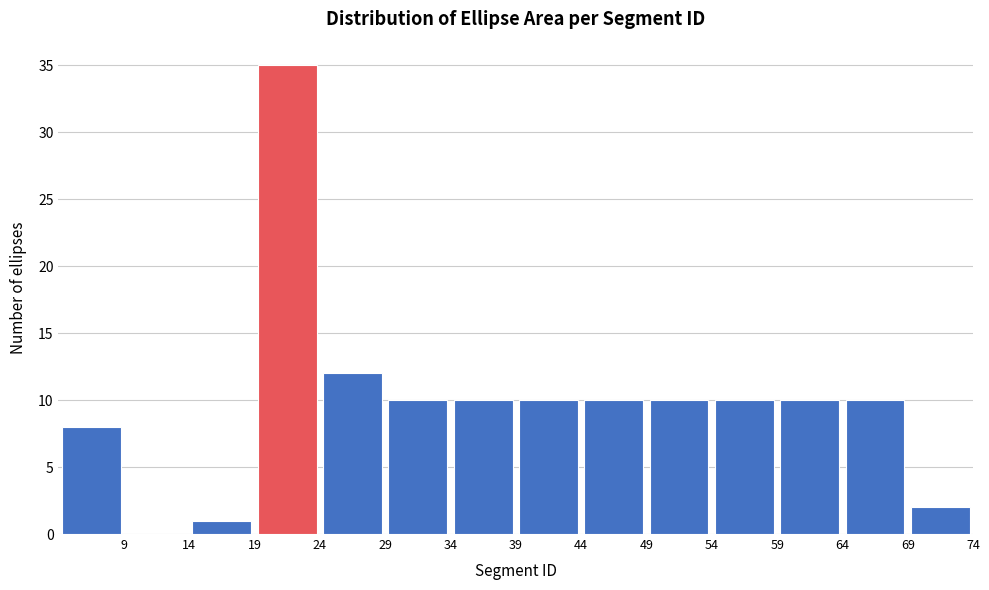

Reading left to right, list every bar in this chart as the range it spans on the x-axis followed by its height. The values are not printed on the chart, so give them approximately, as read against the axis.

4.5 to 9.5: 8
9.5 to 14.5: 0
14.5 to 19.5: 1
19.5 to 24.5: 35
24.5 to 29.5: 12
29.5 to 34.5: 10
34.5 to 39.5: 10
39.5 to 44.5: 10
44.5 to 49.5: 10
49.5 to 54.5: 10
54.5 to 59.5: 10
59.5 to 64.5: 10
64.5 to 69.5: 10
69.5 to 74.5: 2